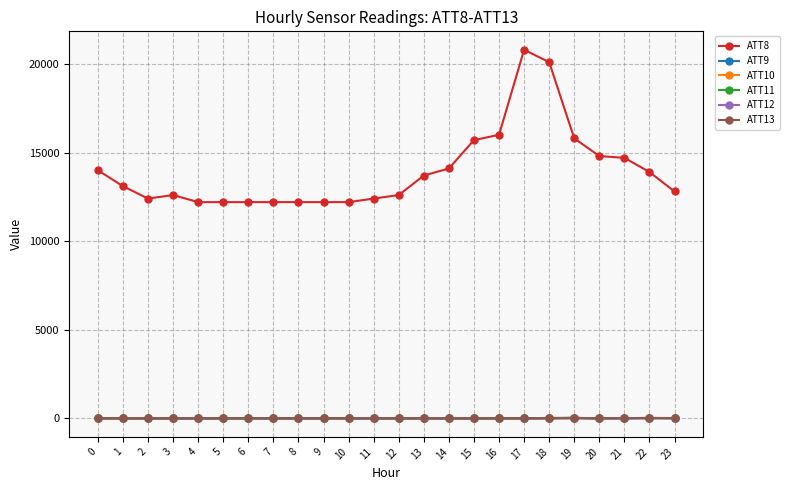

Which series has the largest range (max minus min)?

ATT8